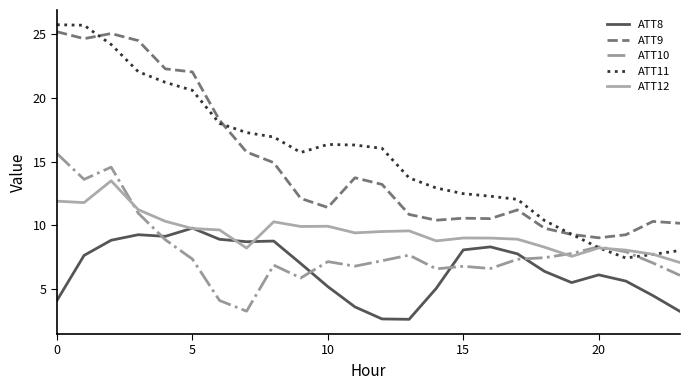

What is the difference between the maximum and minimum values in the ATT12 series?

6.4